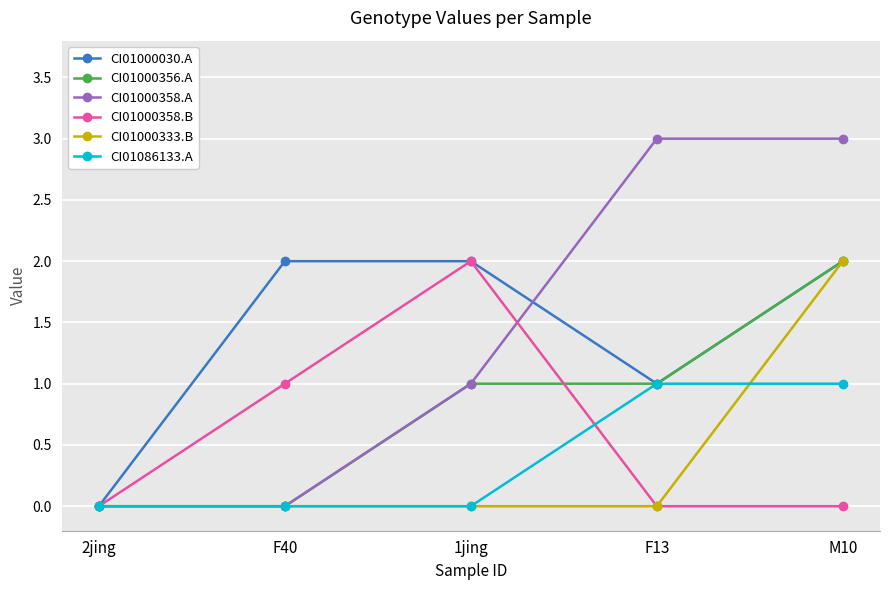

Is it true that CI01000333.B equals 3 at M10?

False